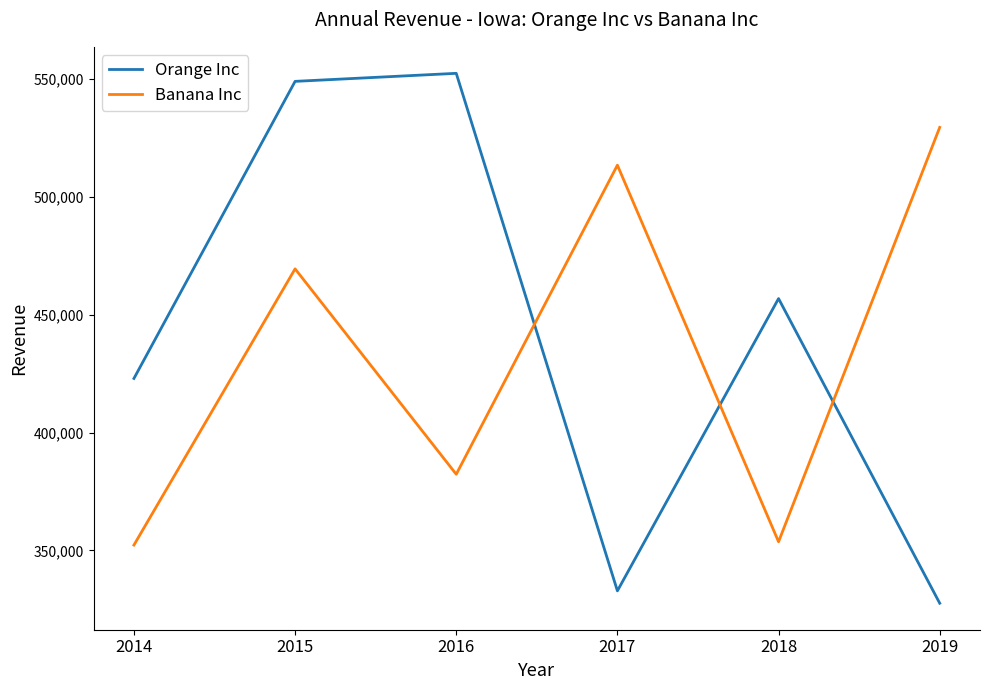

Which label corresponds to the smallest value in the chart?

2019